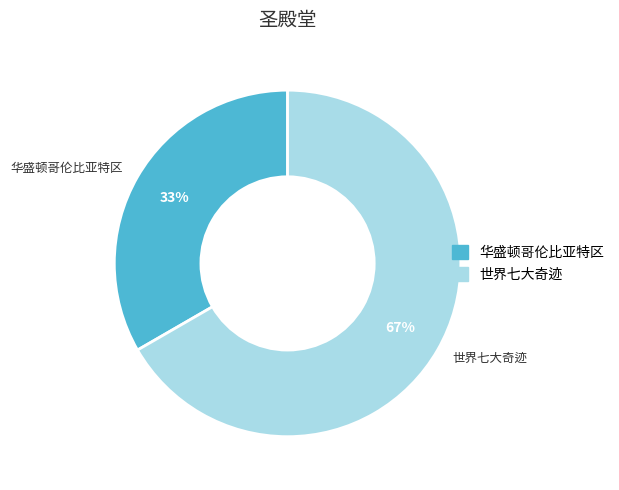

Rank the categories by value from highest to lowest.

世界七大奇迹, 华盛顿哥伦比亚特区